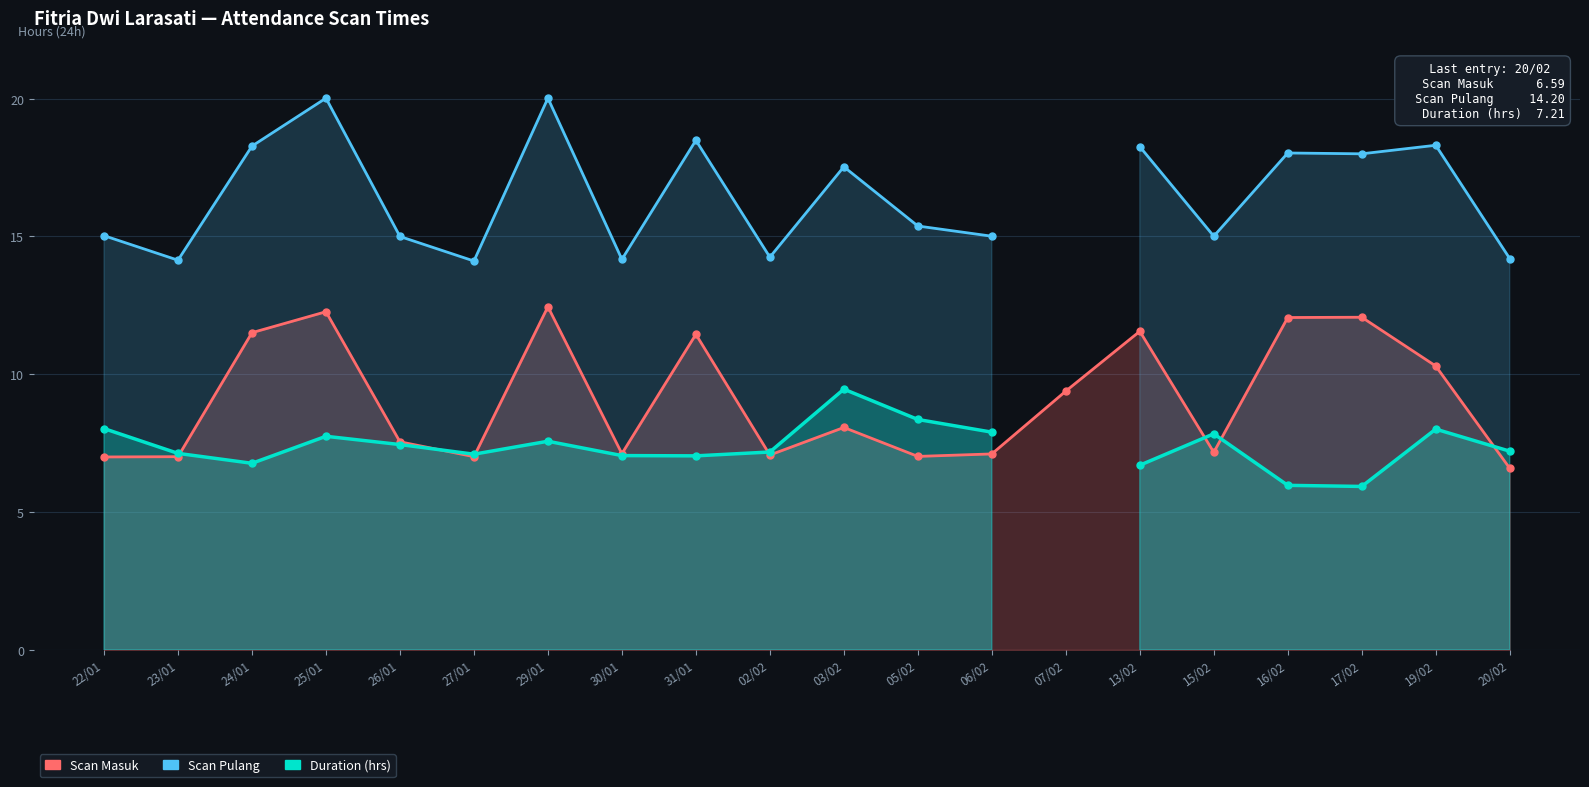

What is the spread (max minus min) of values at 29/01?

12.4